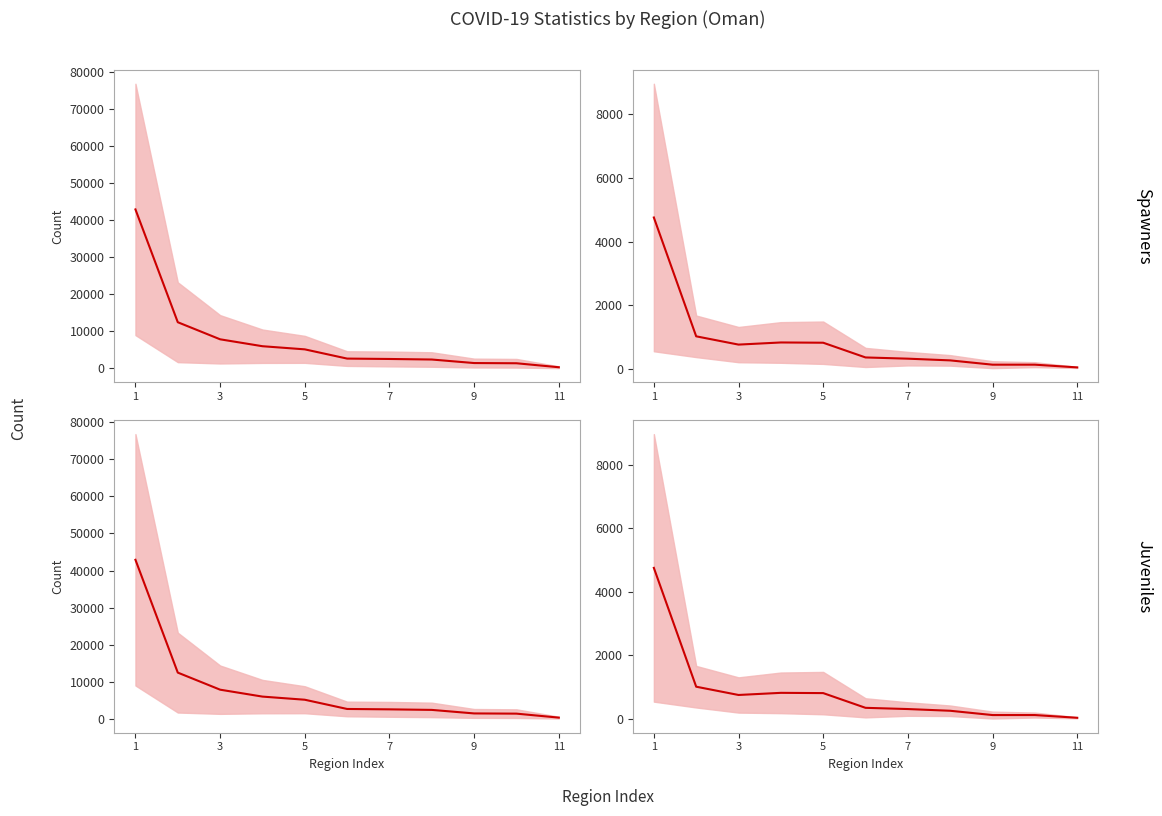

What is the sum of the values at 3 and 1?

5774.0